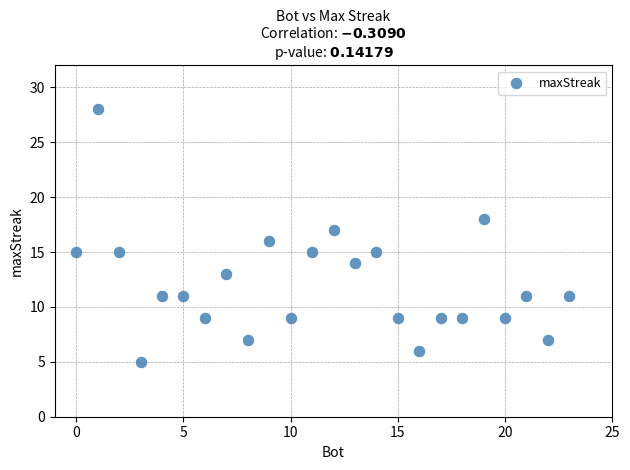

What is the range of Y values (max minus min)?

23